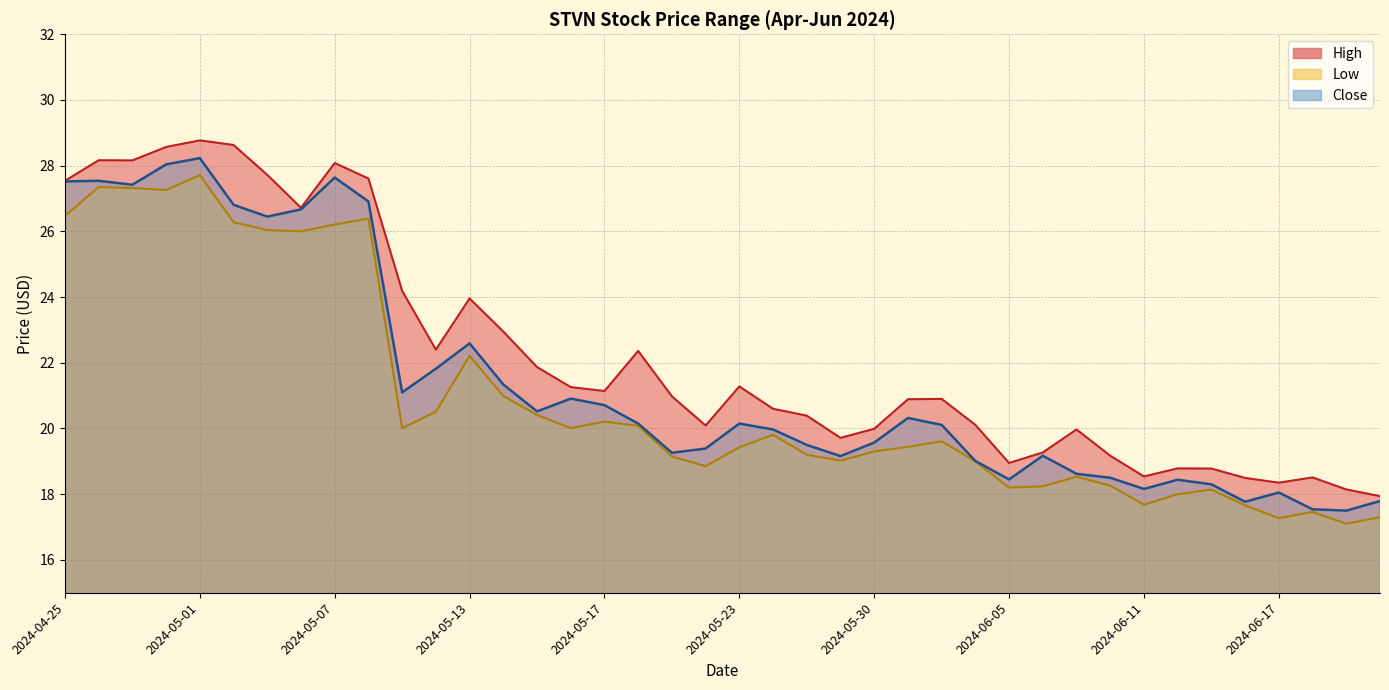

What is the smallest value displayed?

17.1